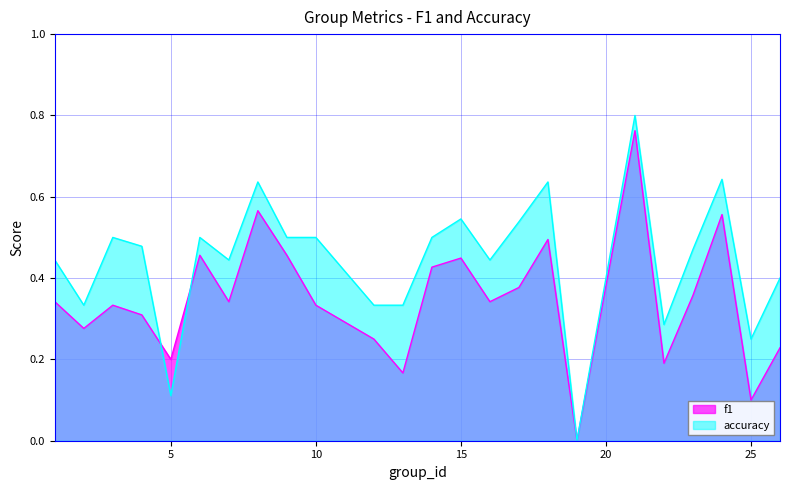

How many intersections are there between f1 and accuracy?

2